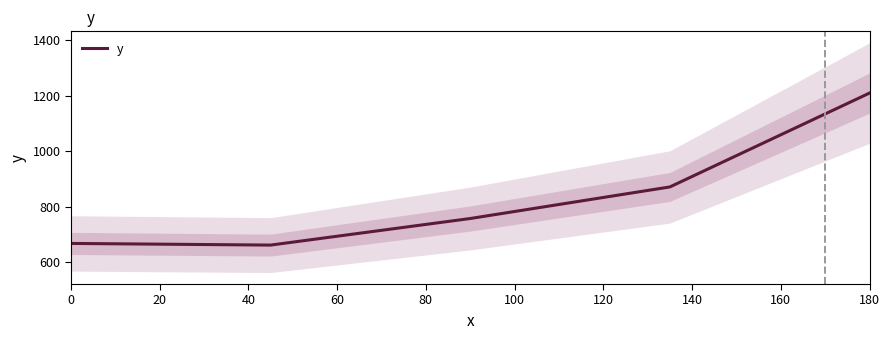

How many values exceed 757?

2